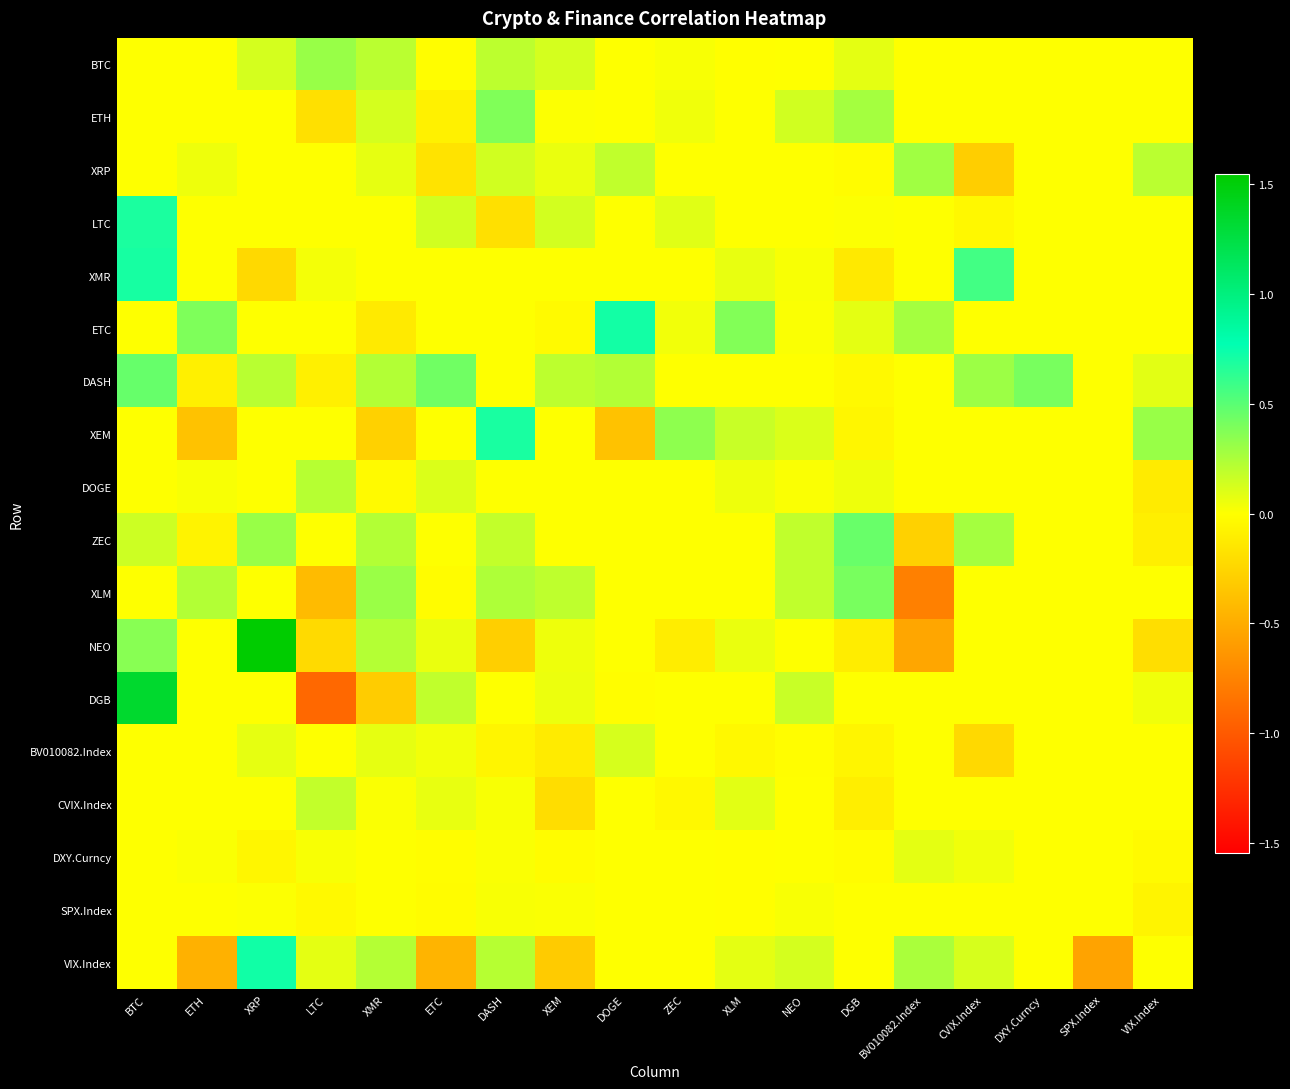

Which series changed the most between XEM and DOGE?

ETC